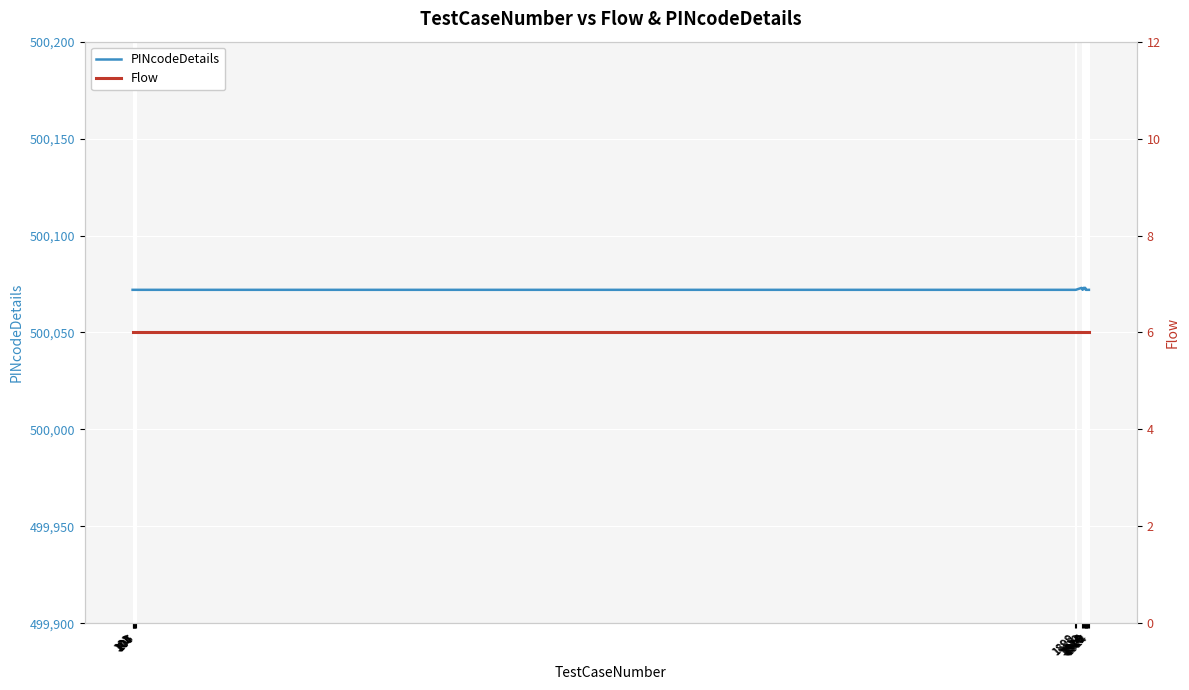

Where is the first local maximum for PINcodeDetails?

1910